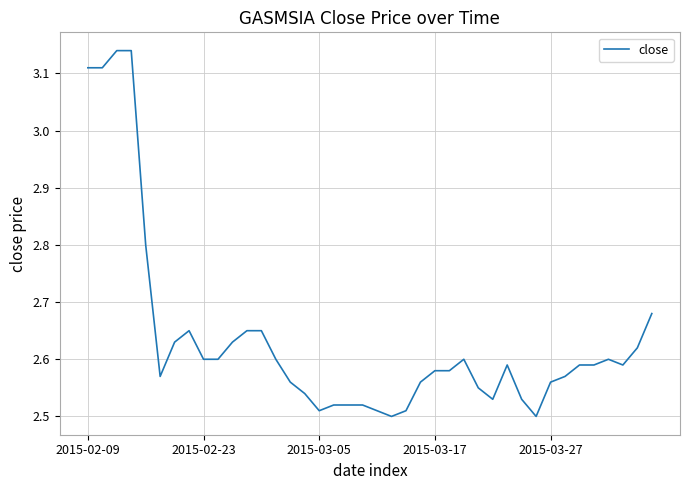

Count the number of data series in this chart.

1